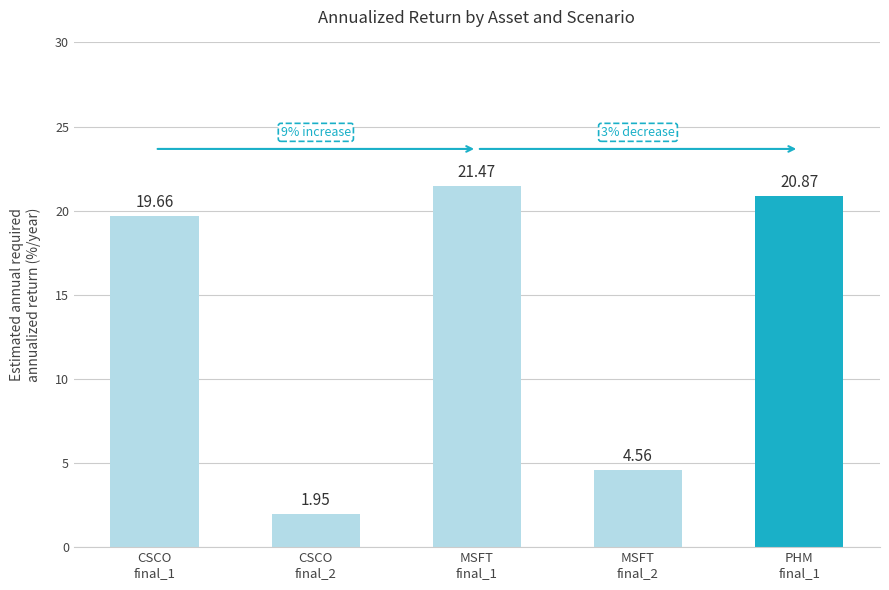

What position from the right is CSCO
final_2?

4